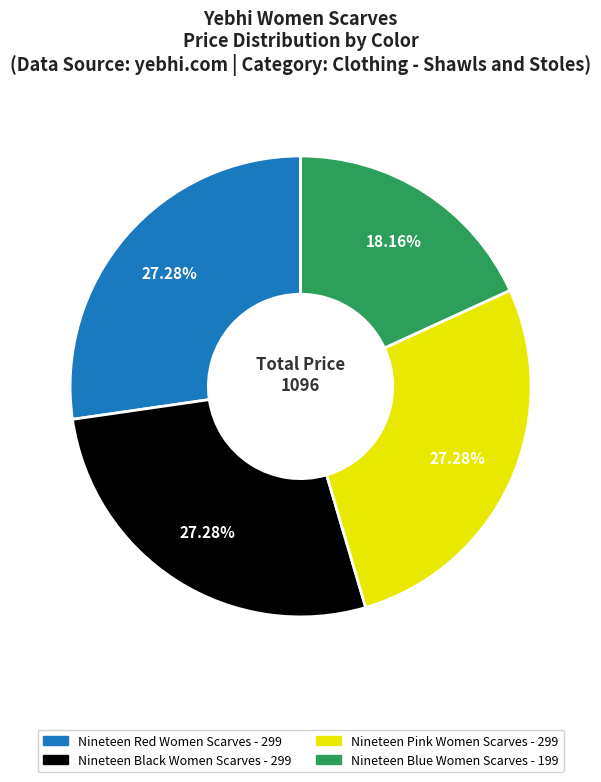

Is there any slice that represents more than half of the pie?

No